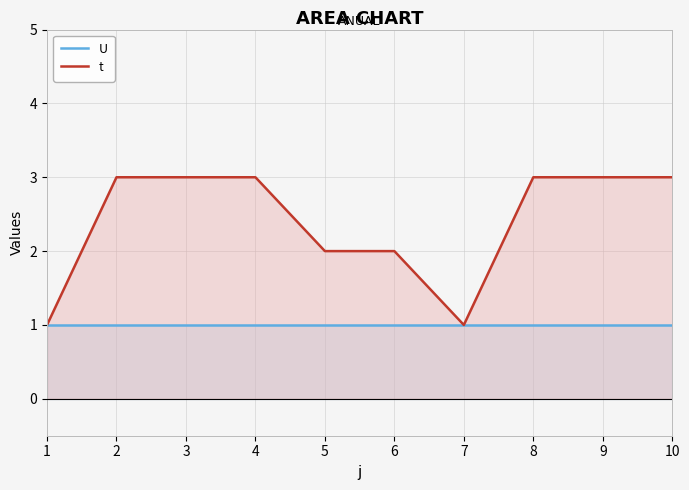

Is the value of U at 6 greater than the value of t at 1?

No